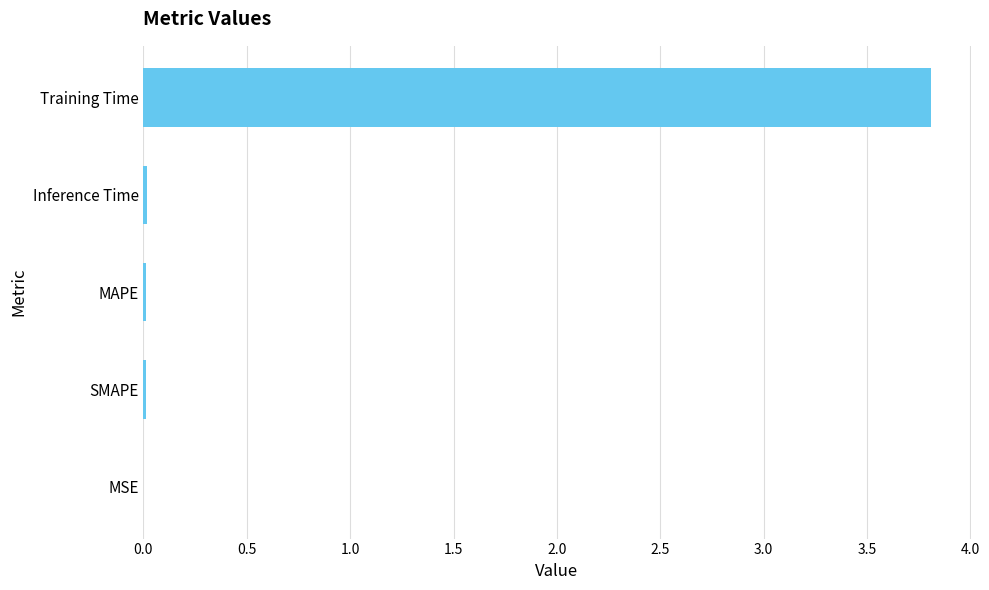

Is it true that the value at Training Time is 3.8?

True